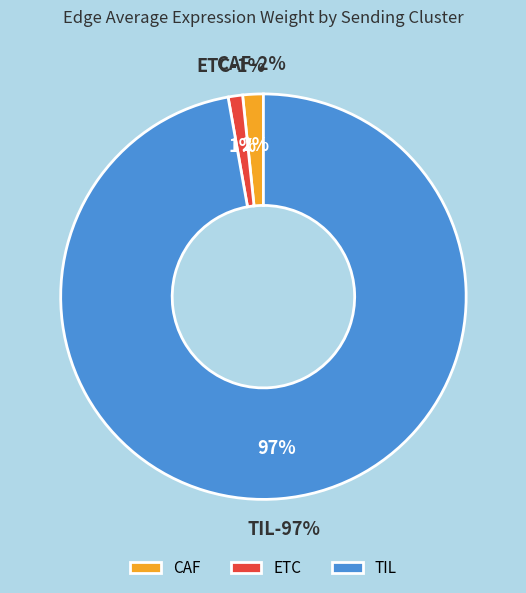

Which category has the biggest portion of the pie?

TIL